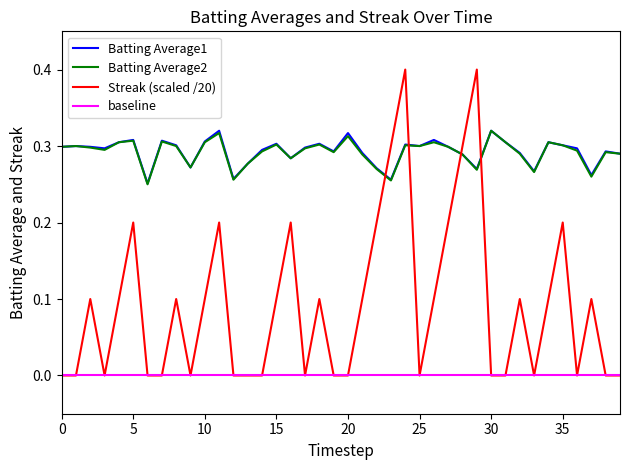

Which series has the widest spread of values?

Streak (scaled /20)